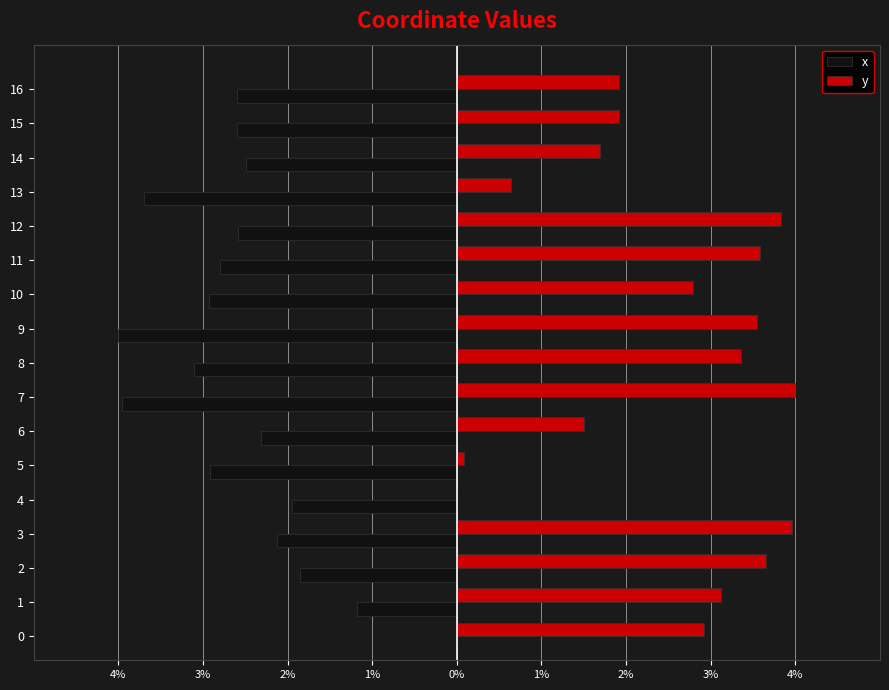

The value of y at 12 is 5.7. True or false?

False